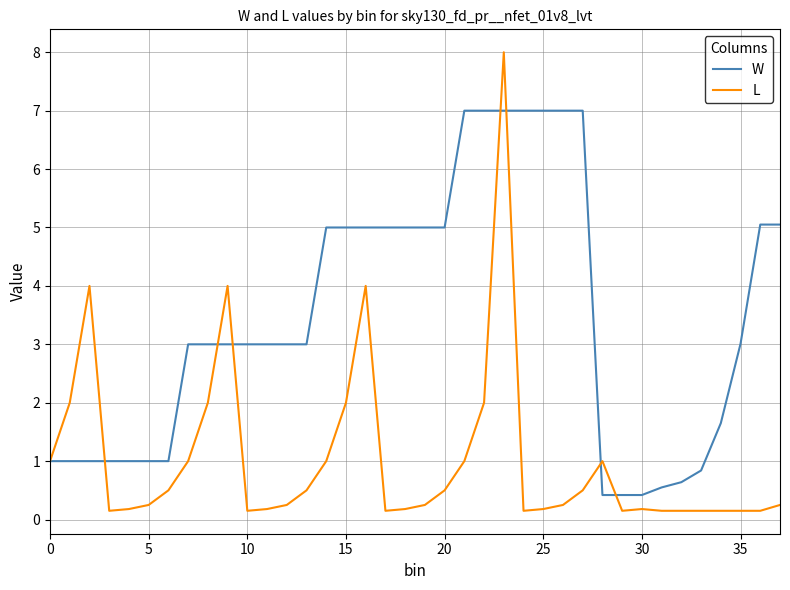

Rank the series by their maximum value, from highest to lowest.

L, W